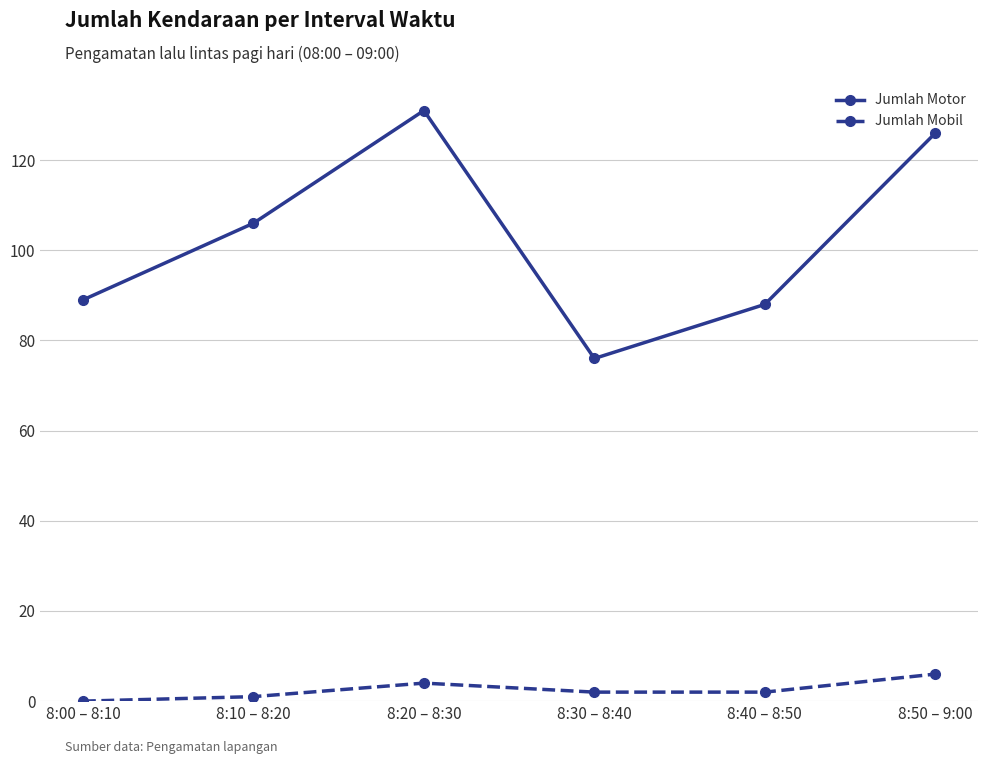

Rank the series by their maximum value, from highest to lowest.

Jumlah Motor, Jumlah Mobil